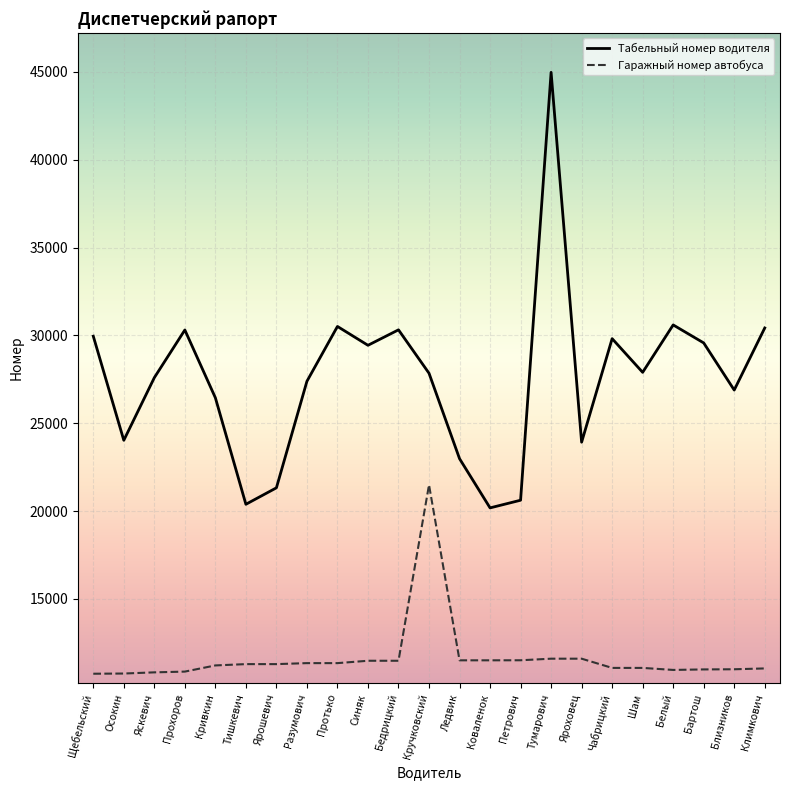

True or false: Гаражный номер автобуса and Табельный номер водителя intersect in this chart.

False